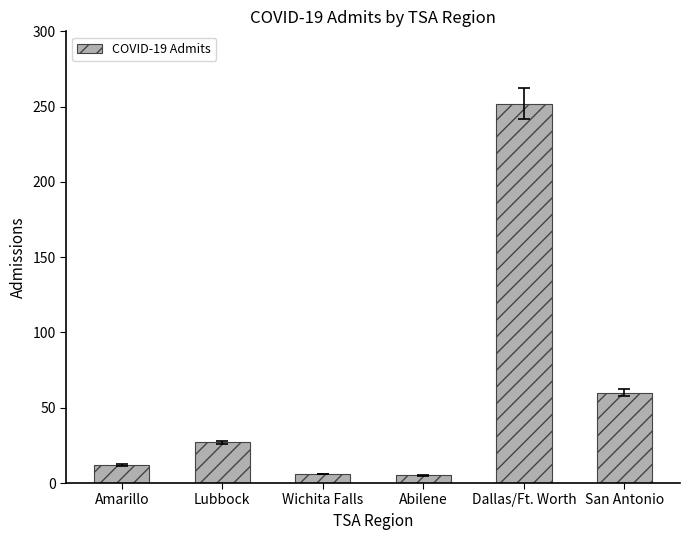

What is the sum of the values at San Antonio and Amarillo?

72